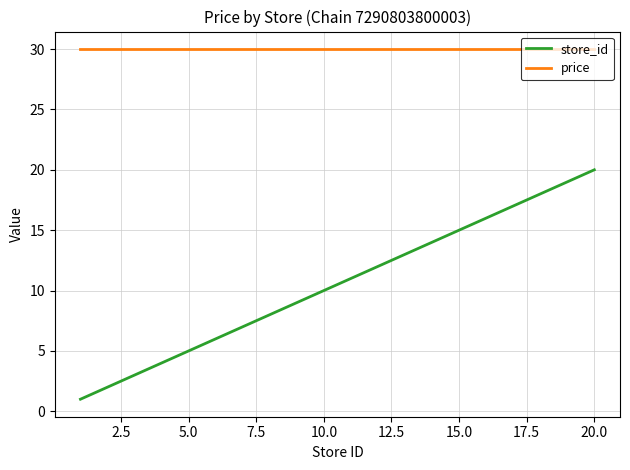

True or false: price and store_id cross at least once.

False